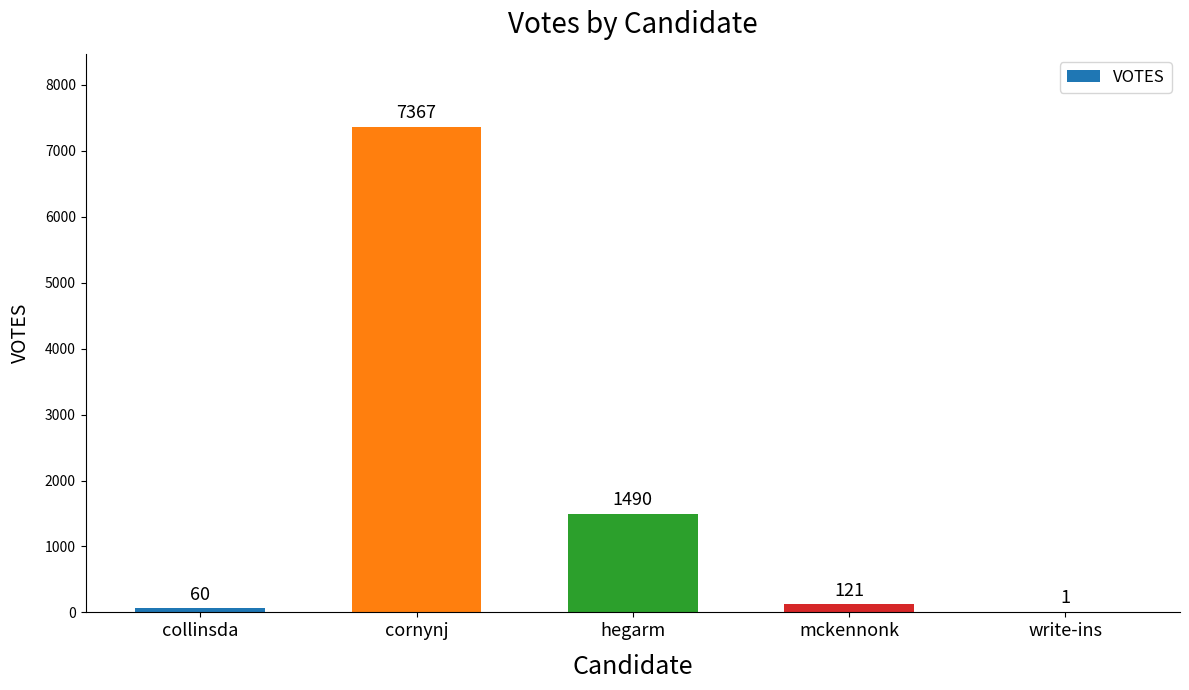

What is the change in value from hegarm to mckennonk?

-1369